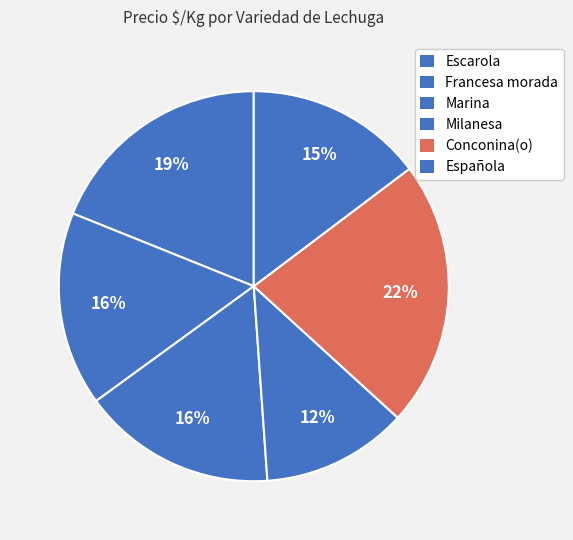

What is the smallest slice in the pie chart?

Milanesa